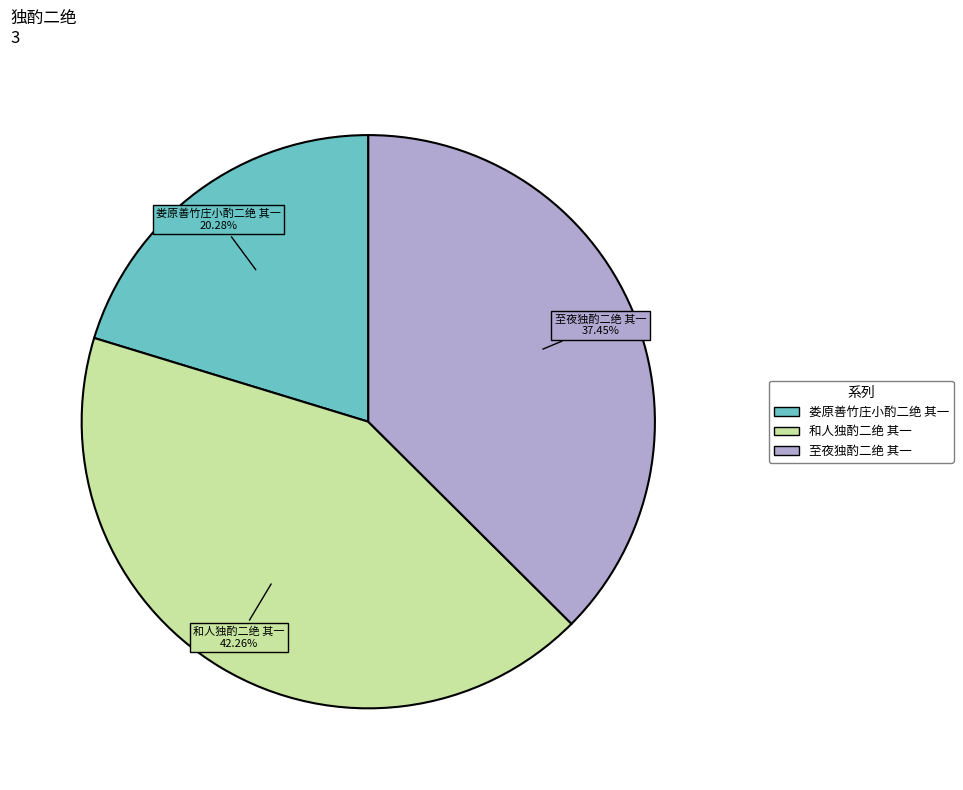

Is there a majority slice in this chart?

No